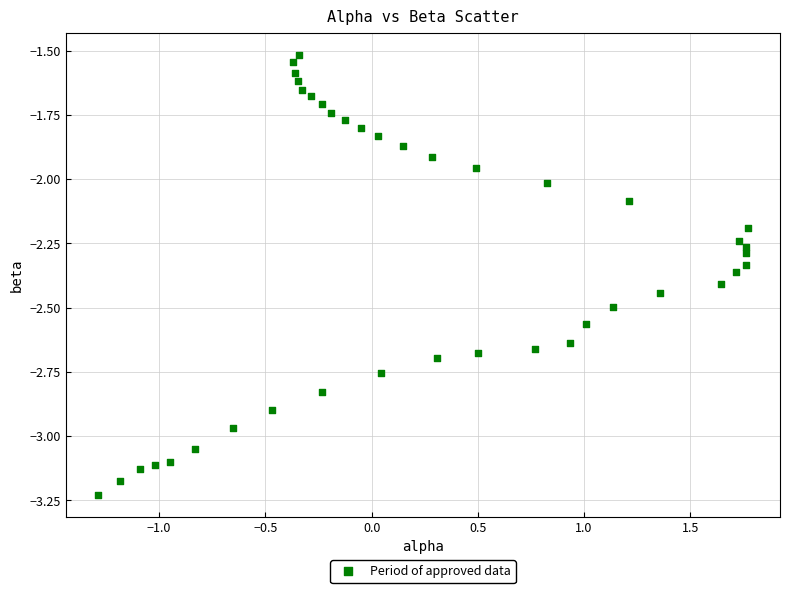

What is the range of Y values (max minus min)?

1.7